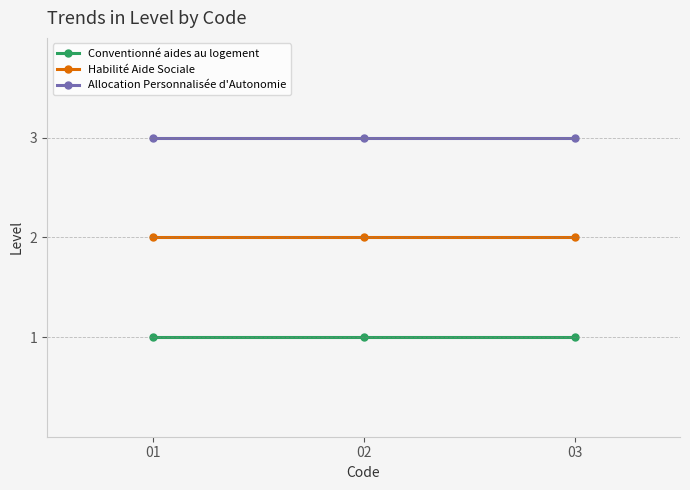

What is the total value across all series at 02?

6